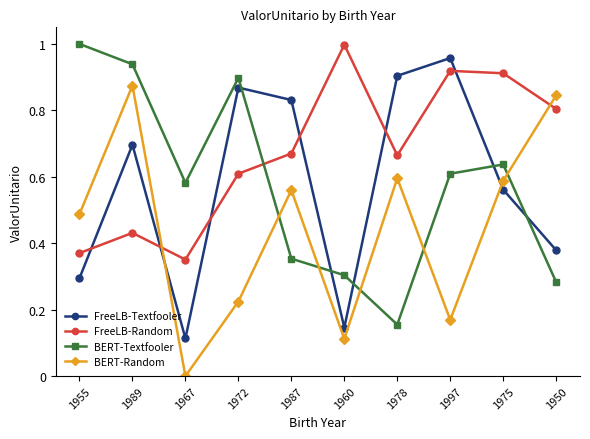

What position from the right is 1972?

7